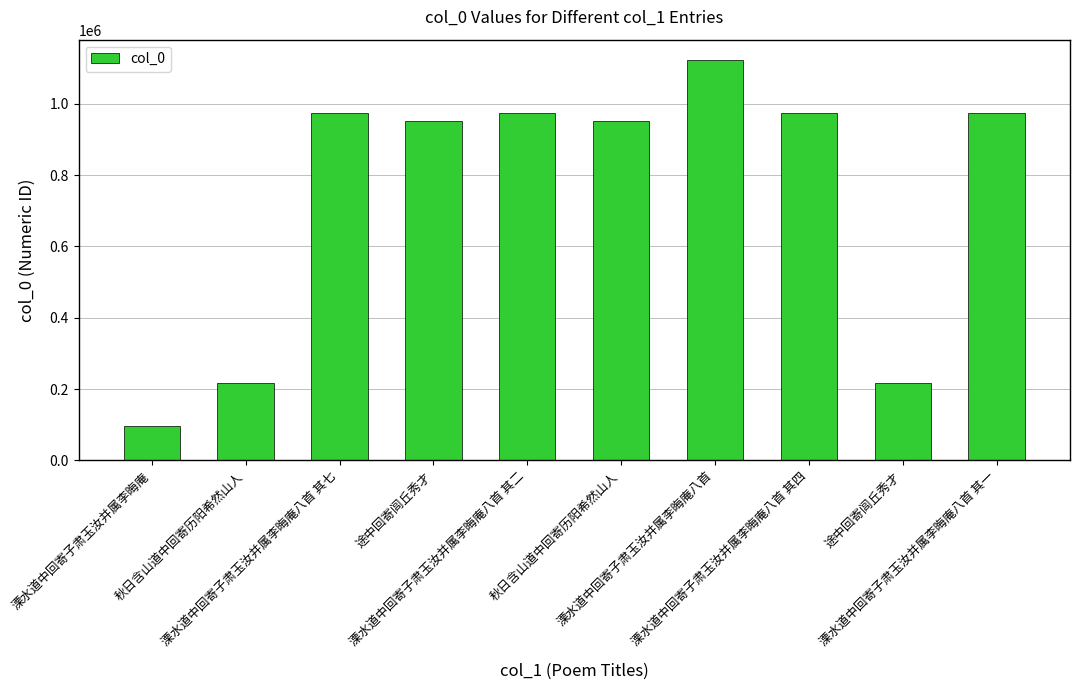

Reading right to left, transcribe all the data shown in this chart.

溧水道中回寄子肃玉汝并属李晦庵八首 其一=974445	途中回寄闾丘秀才=217279	溧水道中回寄子肃玉汝并属李晦庵八首 其四=974442	溧水道中回寄子肃玉汝并属李晦庵八首=1124196	秋日含山道中回寄历阳希然山人=952974	溧水道中回寄子肃玉汝并属李晦庵八首 其二=974444	途中回寄闾丘秀才=952884	溧水道中回寄子肃玉汝并属李晦庵八首 其七=974439	秋日含山道中回寄历阳希然山人=217420	溧水道中回寄子肃玉汝并属李晦庵=96532